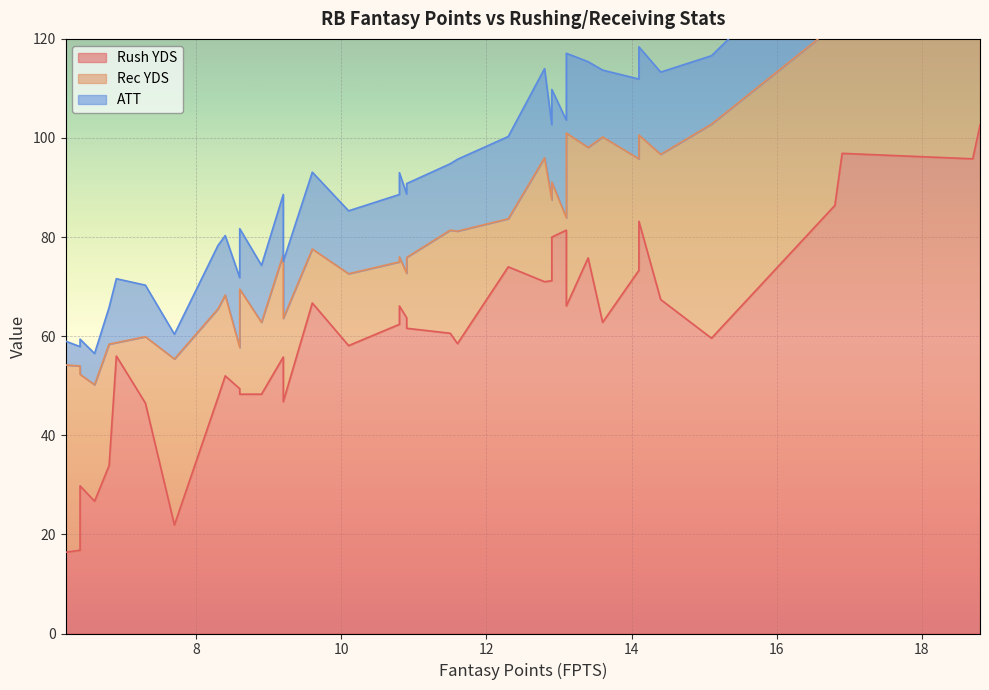

Rank the series by their average value, from lowest to highest.

ATT, Rec YDS, Rush YDS